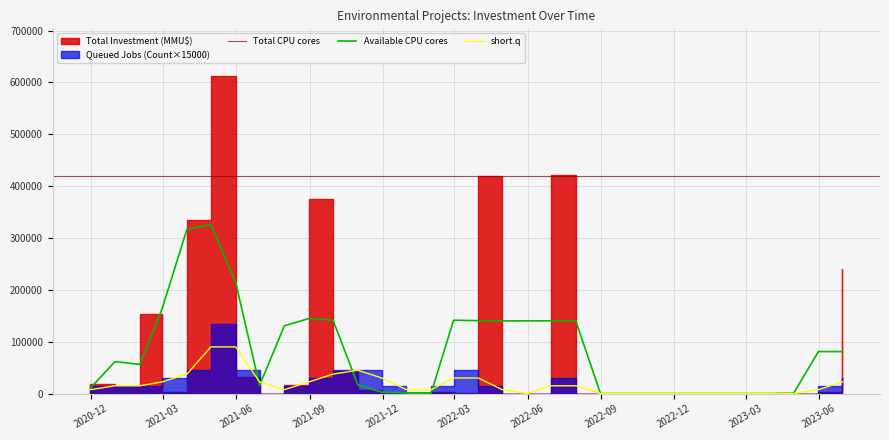

What is the maximum value for Available CPU cores?

326166.7